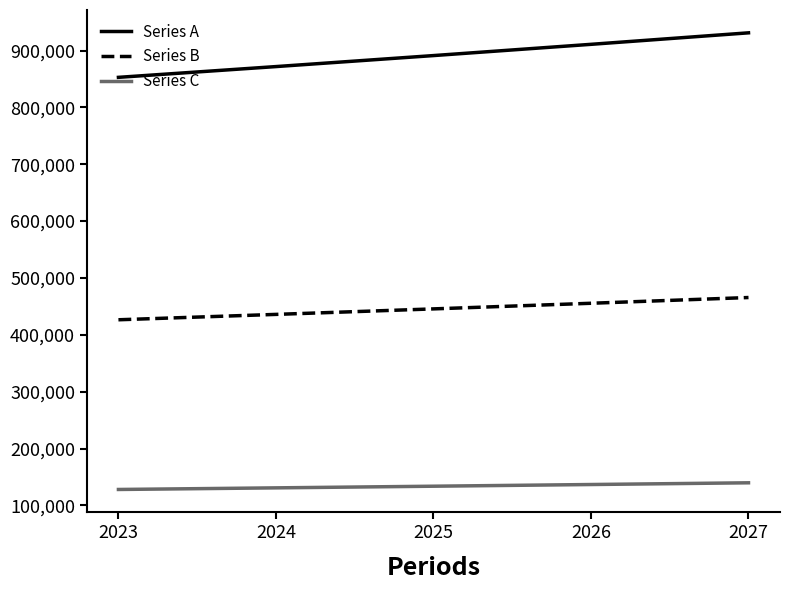

How many categories are shown in the chart?

5